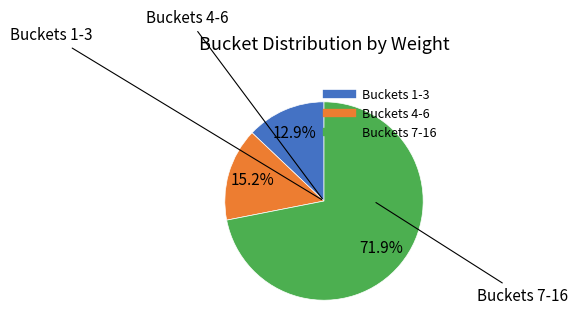

To the nearest percent, what is the average slice percentage?

33%